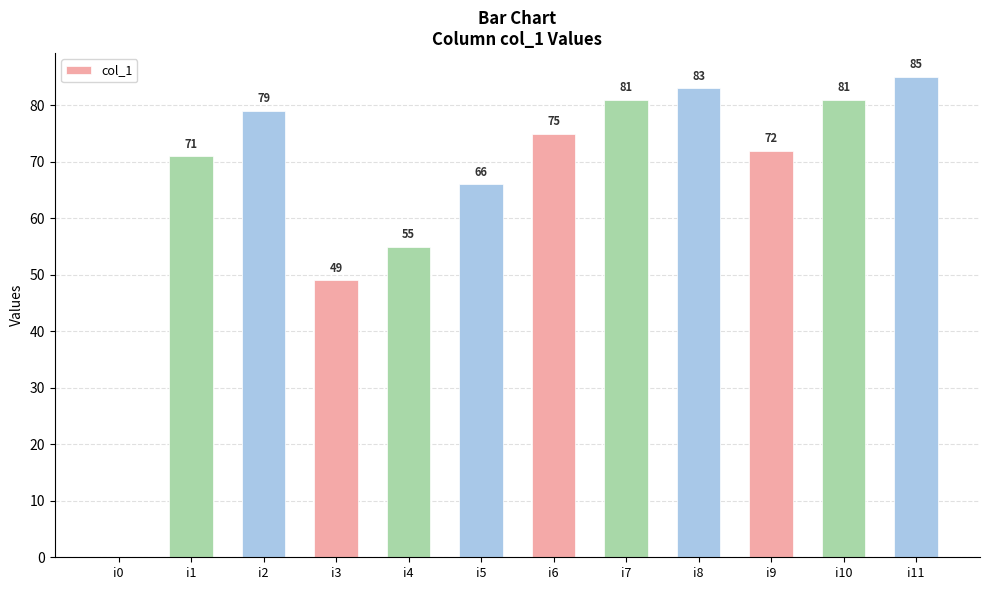

At which label does the data first exceed 75?

i2